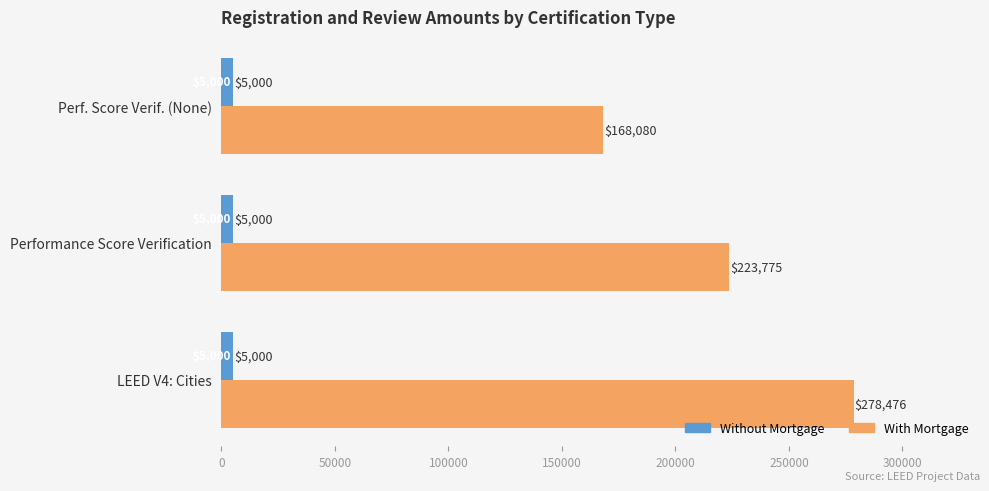

How many values in the With Mortgage series are below 223775?

1